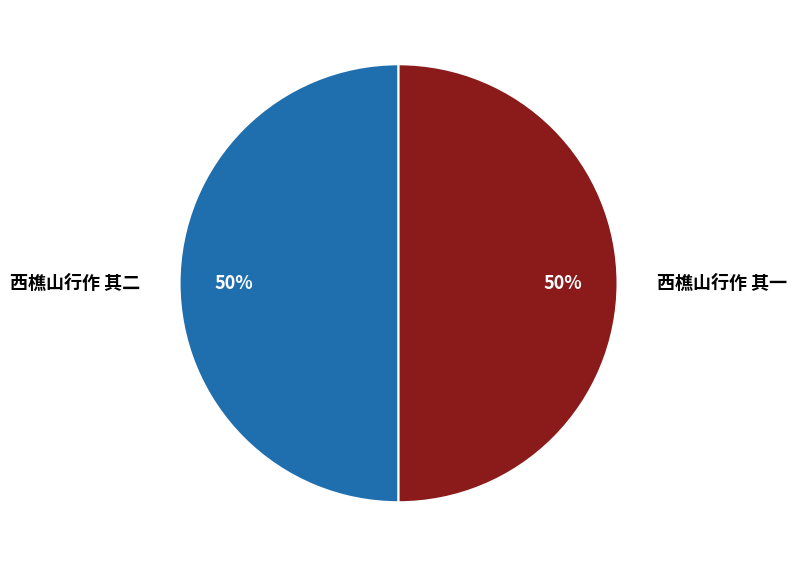

To the nearest percent, what portion does 西樵山行作 其一 represent?

50%